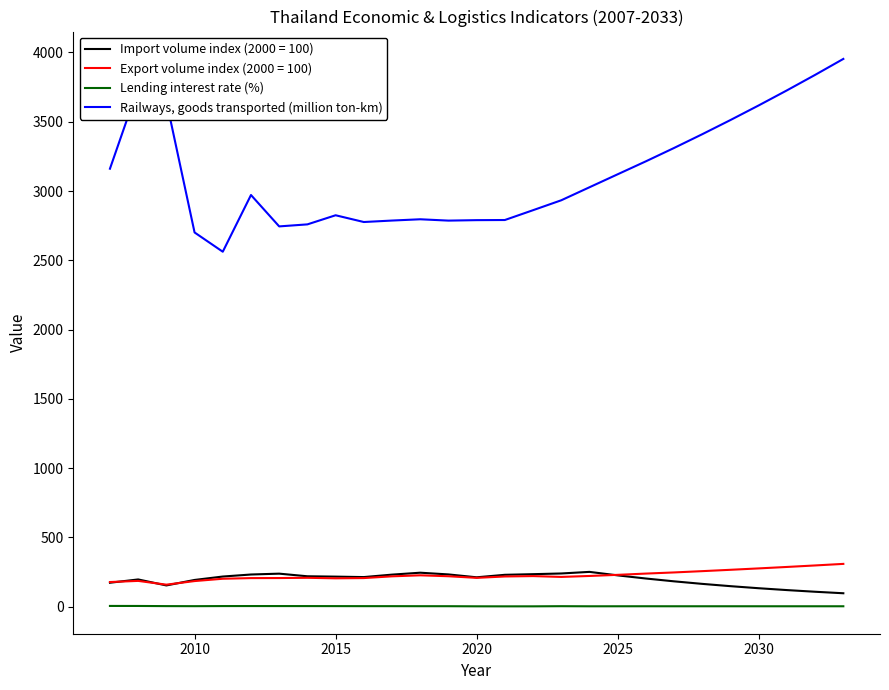

What is the greatest value displayed?

3953.2